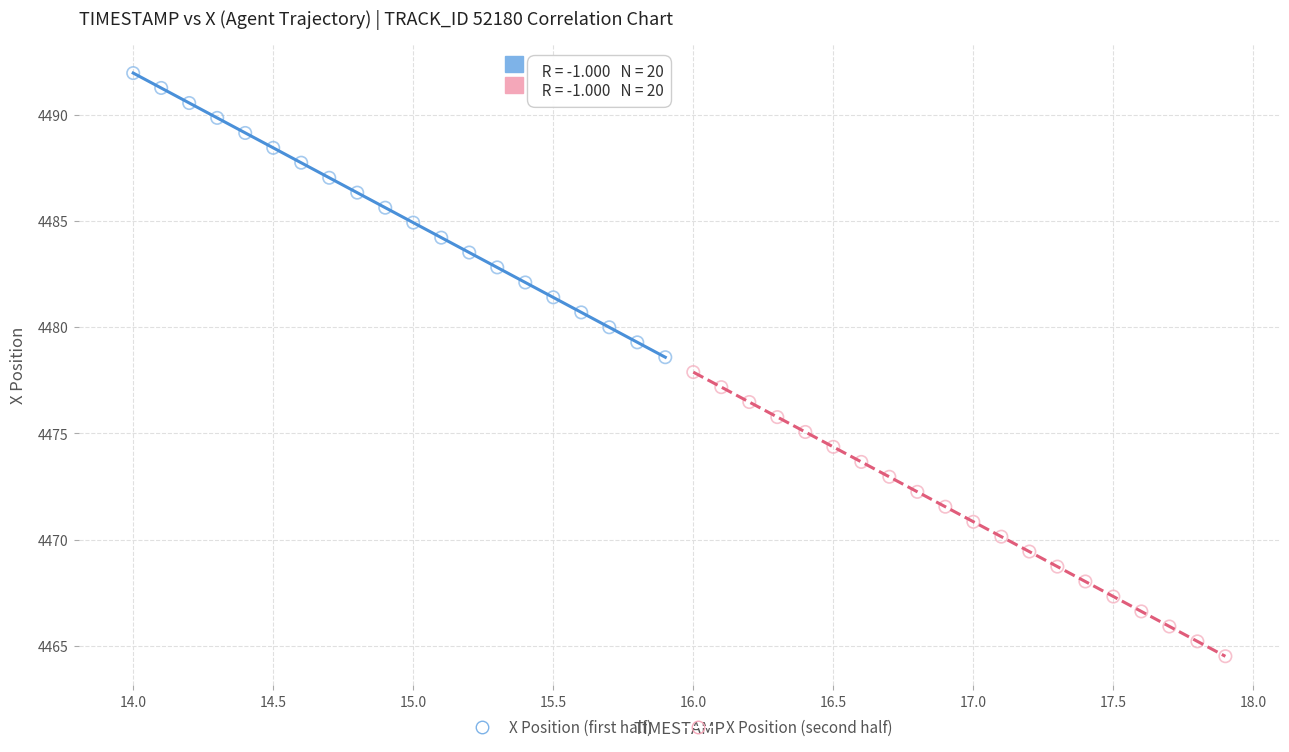

Which series contains the highest Y value?

X Position (first half)